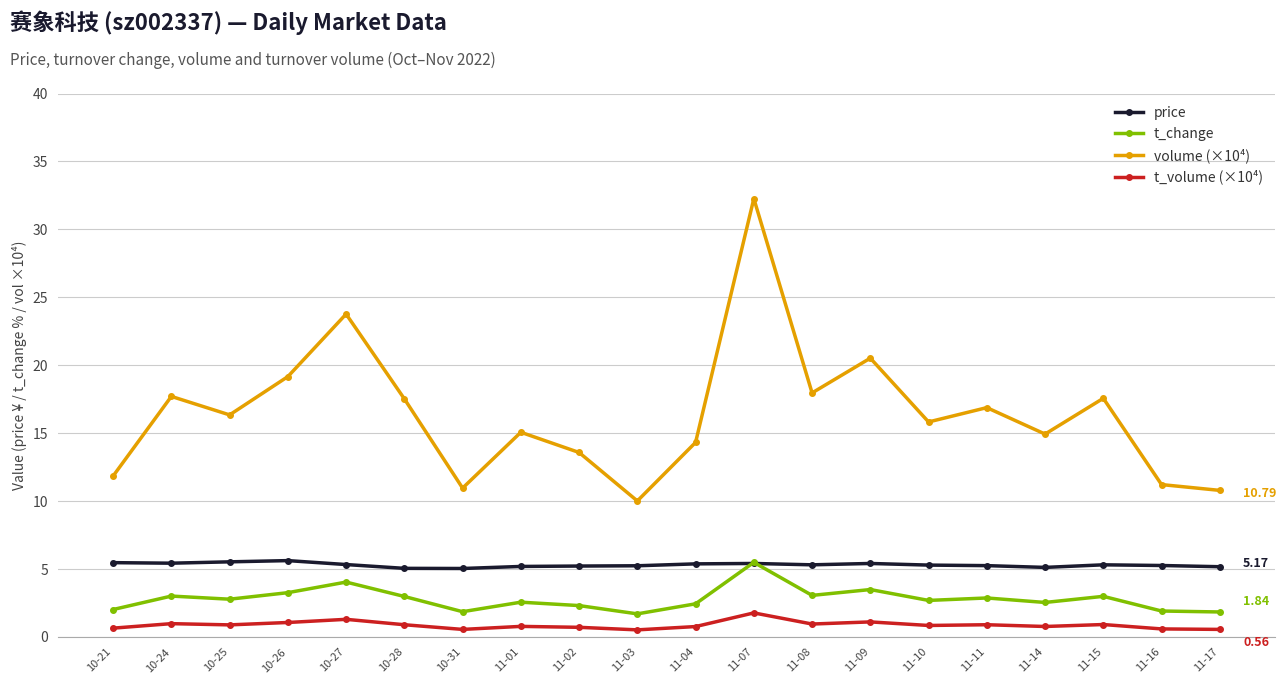

What is the highest value of the t_change series?

5.5